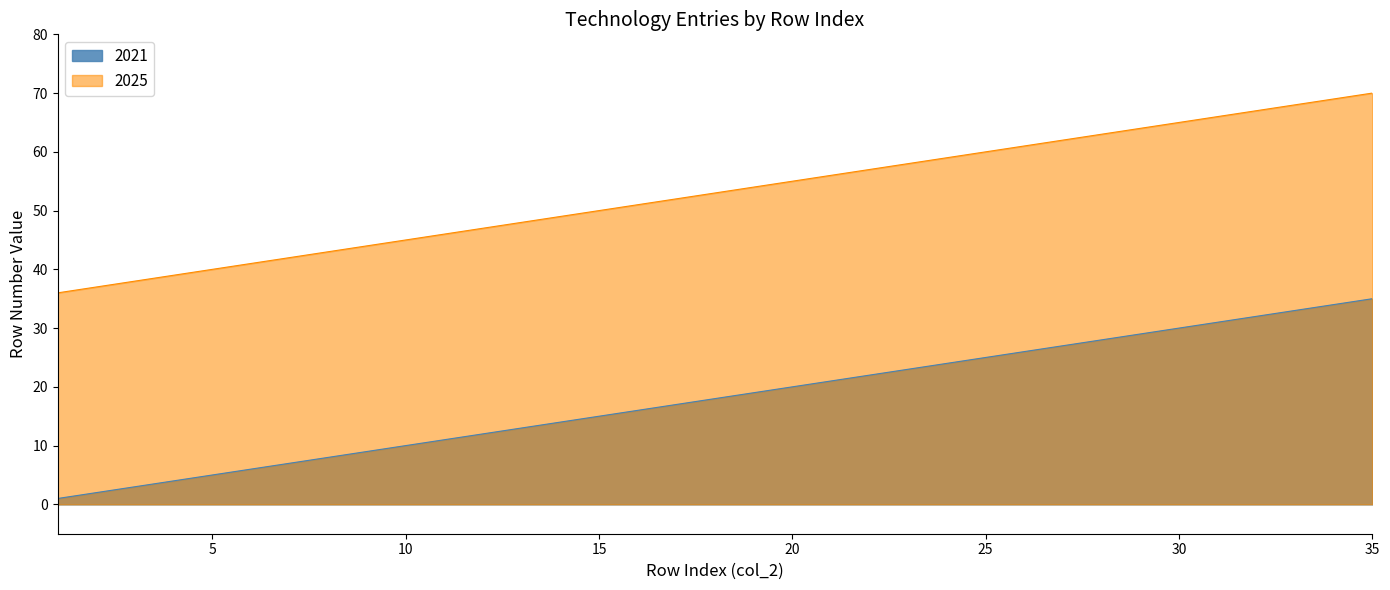

True or false: 2021 and 2025 cross at least once.

False